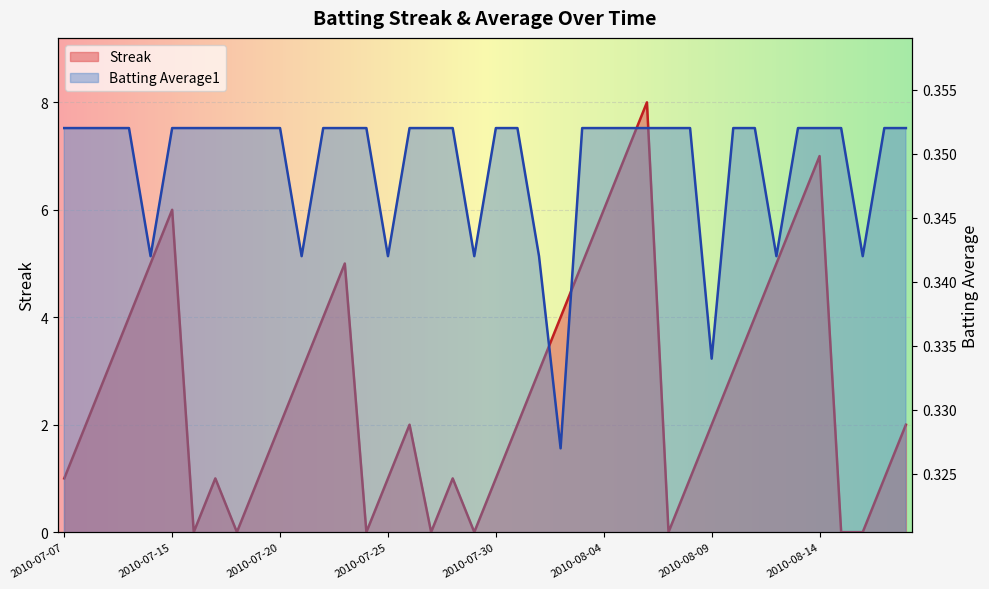

Is it true that Streak equals 6.0 at 2010-07-15?

True